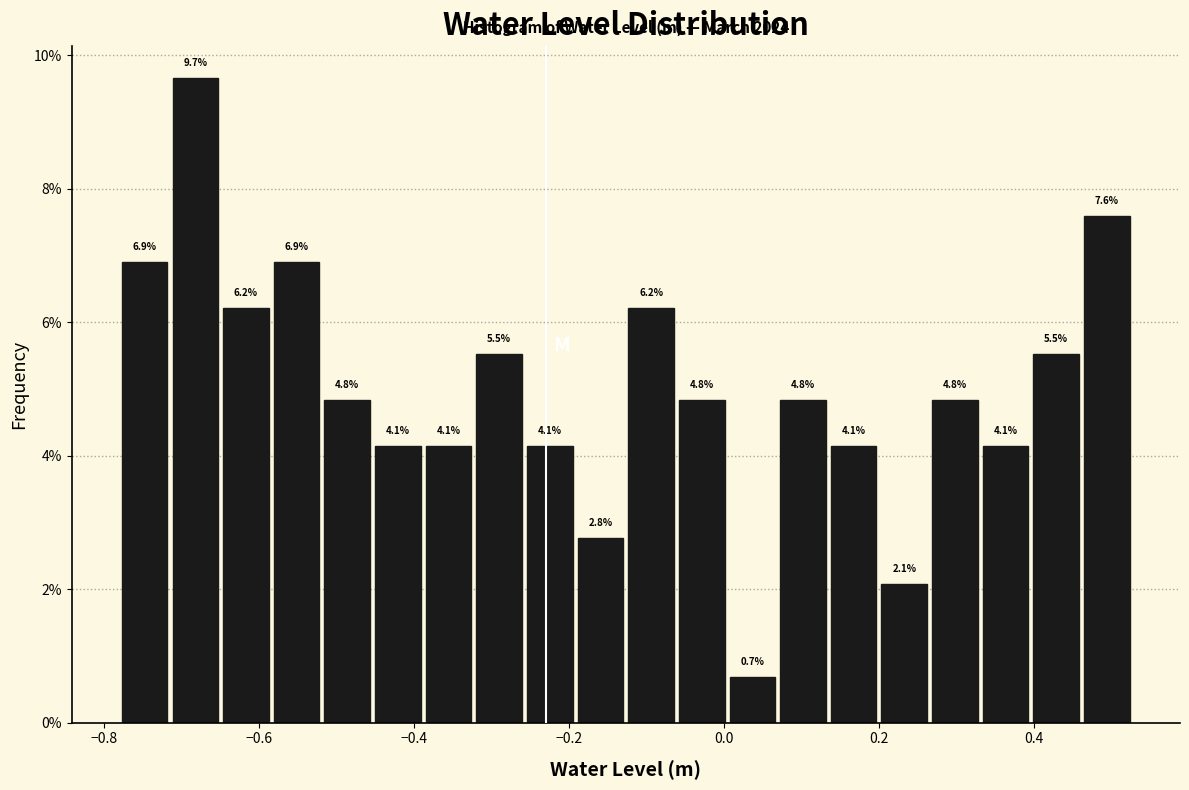

Read against the x-axis, roughly where is the centre of the tallest bar?

-0.68